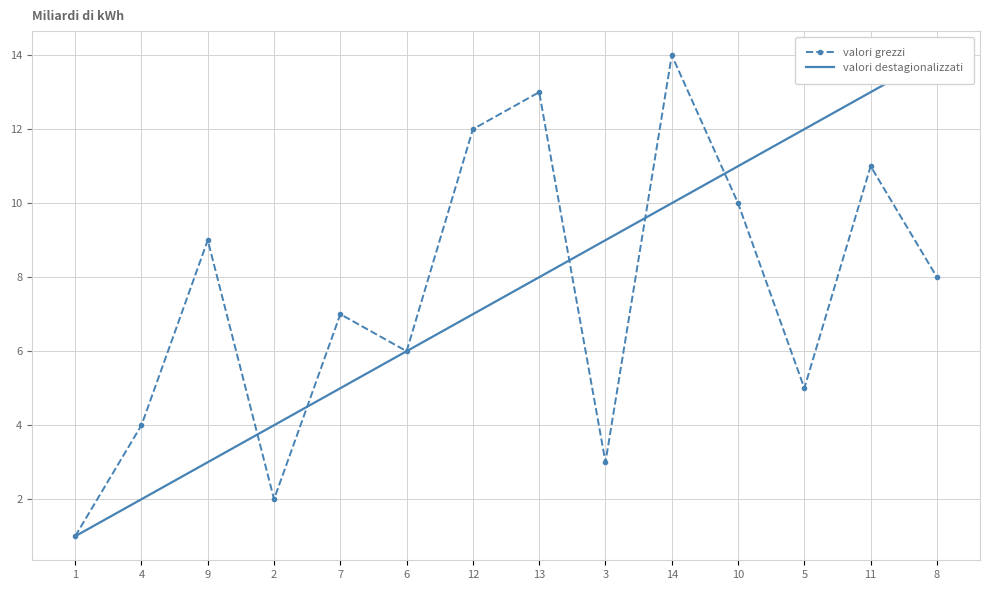

What is the maximum value for valori grezzi?

14